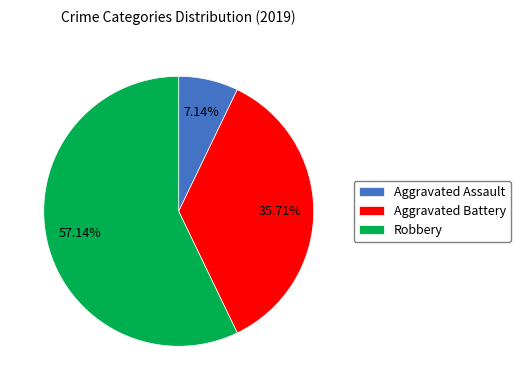

Rank the categories by value from lowest to highest.

Aggravated Assault, Aggravated Battery, Robbery